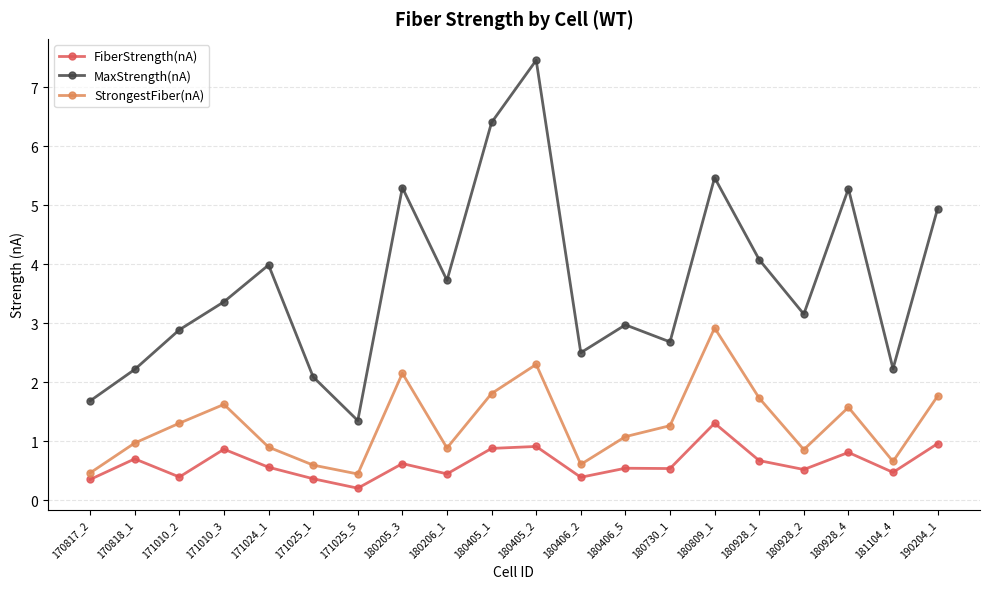

Is it true that FiberStrength(nA) equals 0.4 at 180206_1?

True